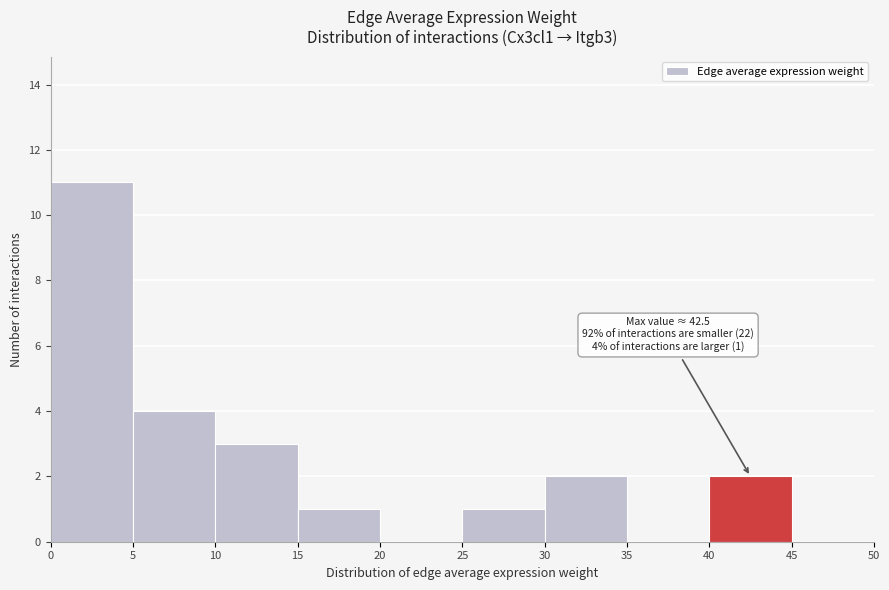

Which range on the x-axis has the tallest bar?

0 to 5